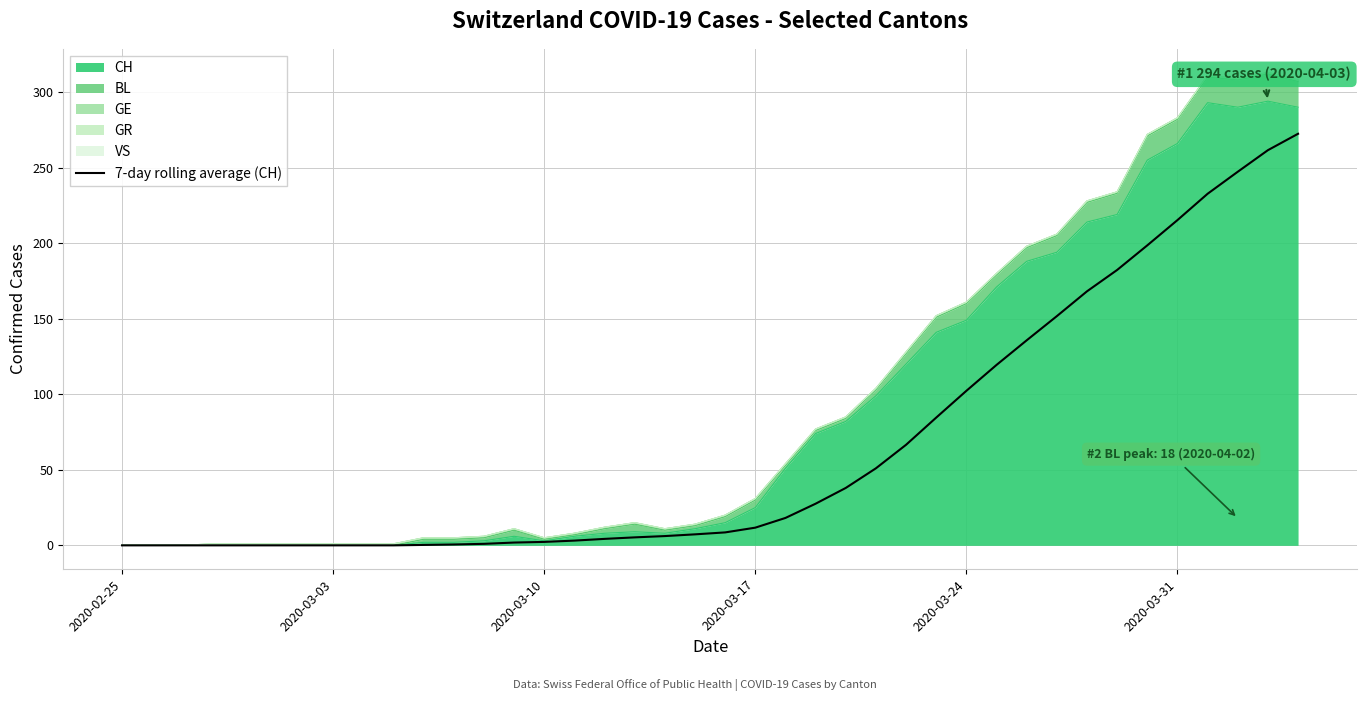

The value at 2020-03-03 is 0.0. True or false?

True